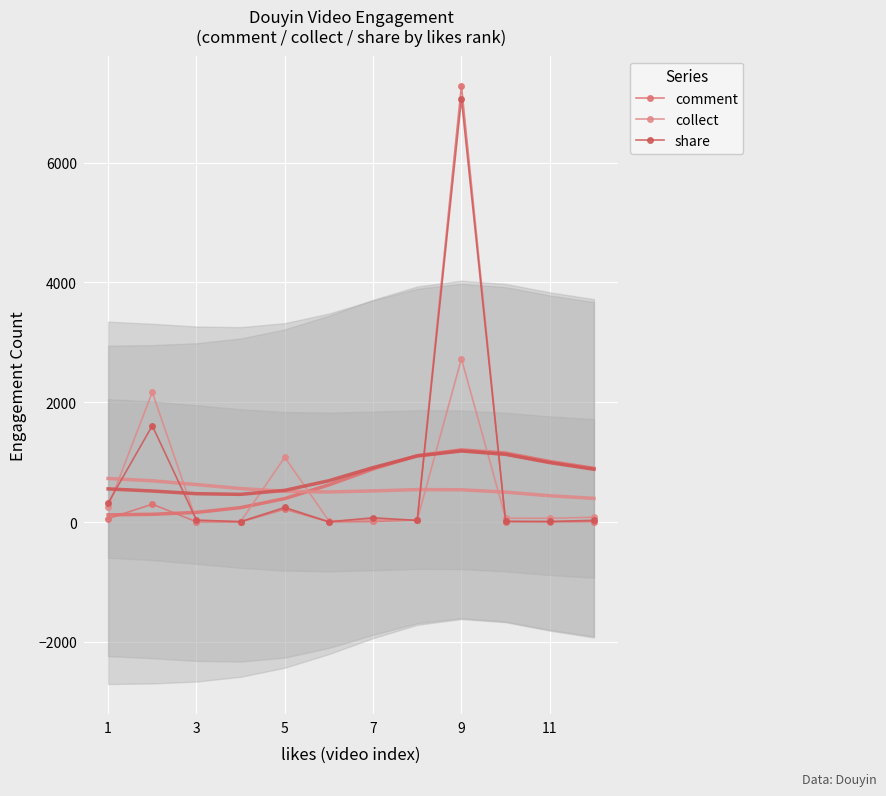

Which series has the largest range (max minus min)?

comment